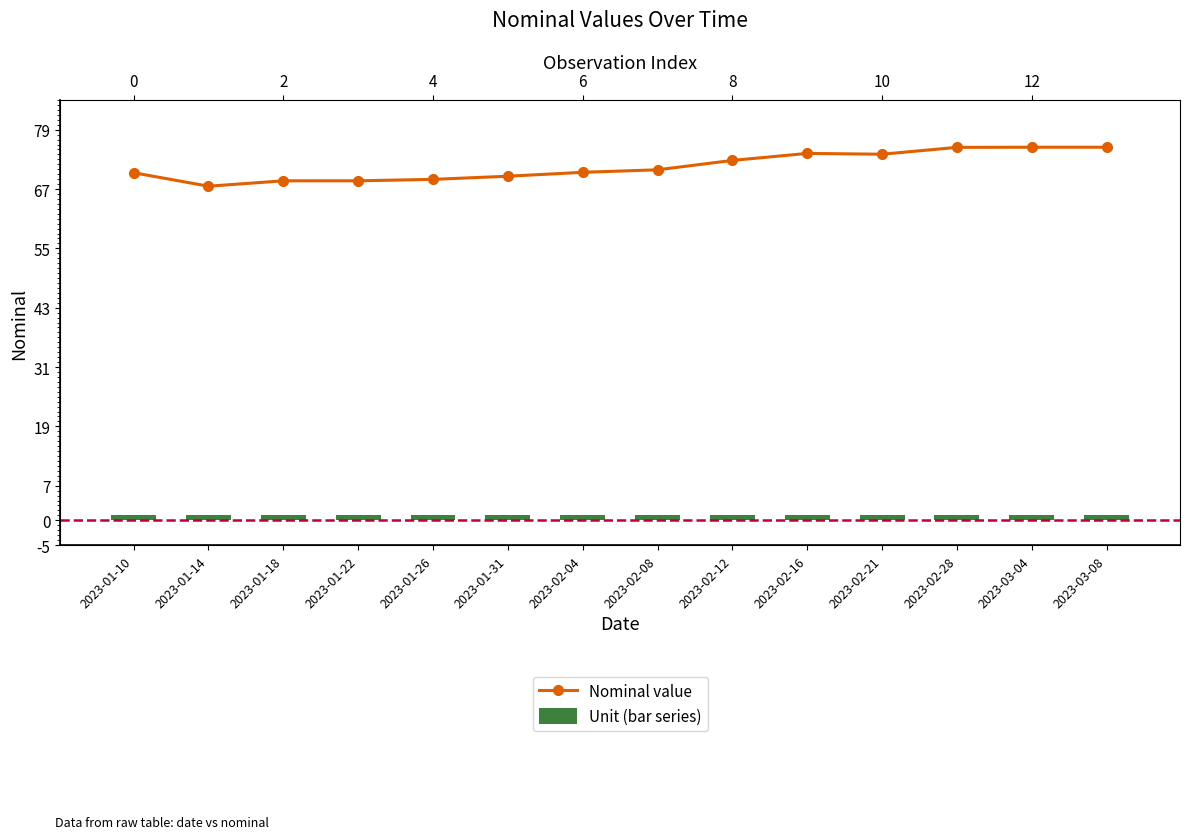

Which category has the lowest value in the Nominal value series?

2023-01-14